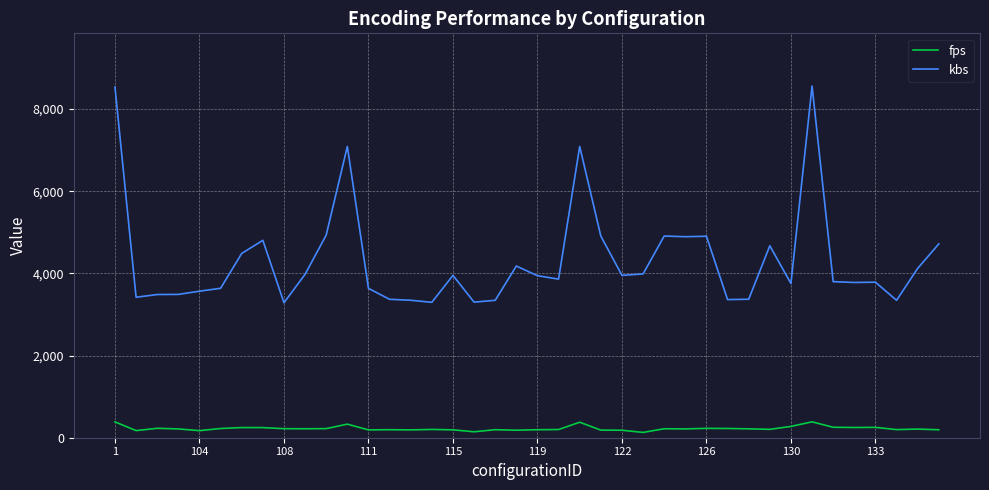

Which series has the largest range (max minus min)?

kbs